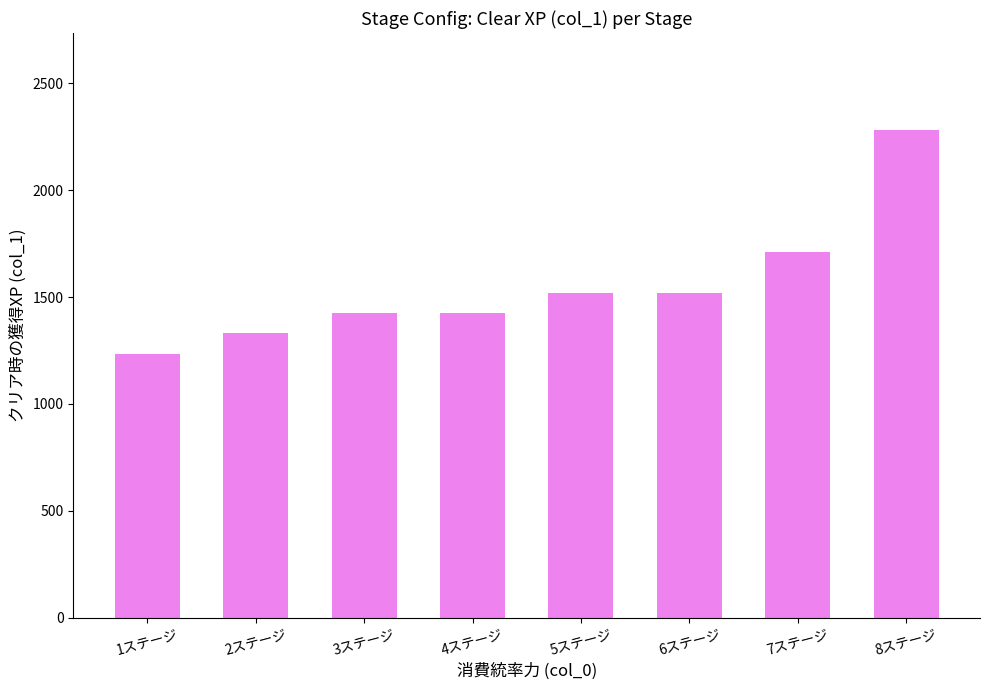

What is the minimum value shown in the chart?

1235